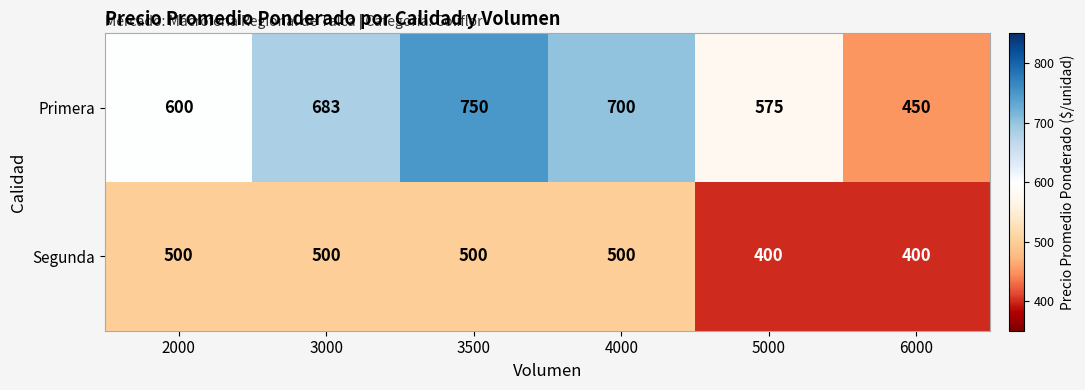

What is the approximate value of Primera at 6000?

450